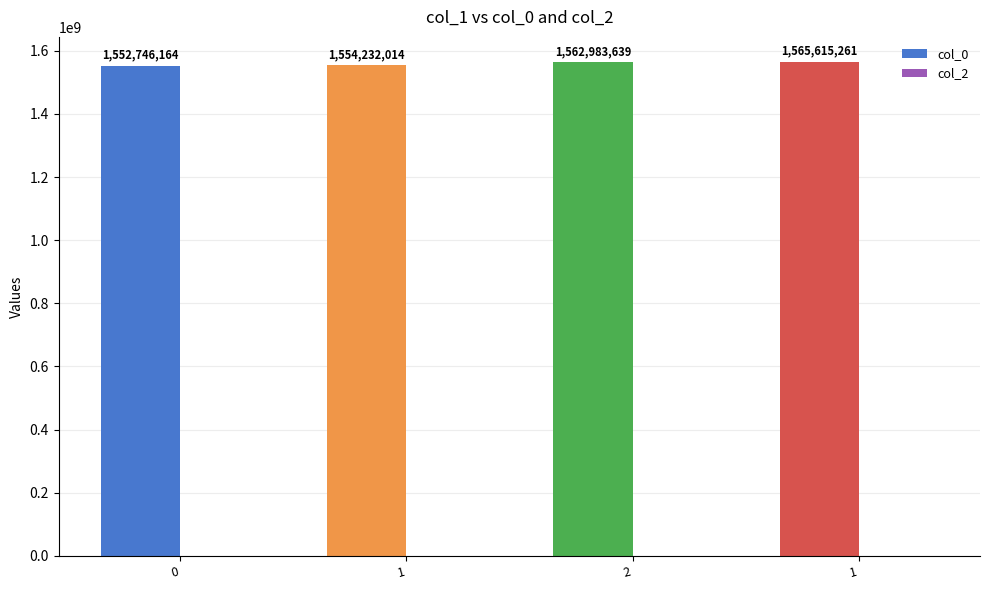

How many values are below 1562983639?

2